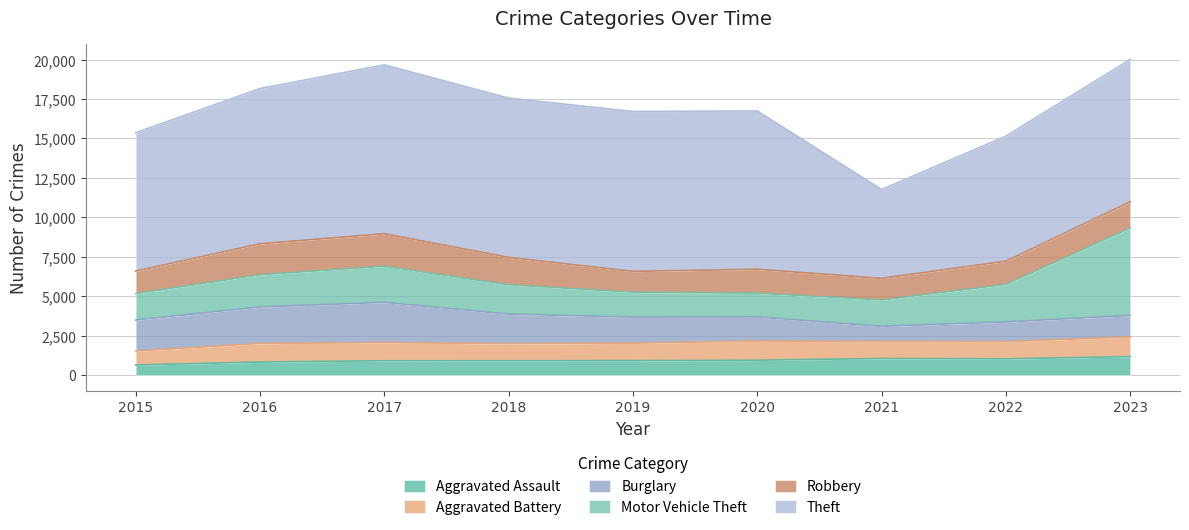

What are all the series names shown in the legend?

Aggravated Assault, Aggravated Battery, Burglary, Motor Vehicle Theft, Robbery, Theft